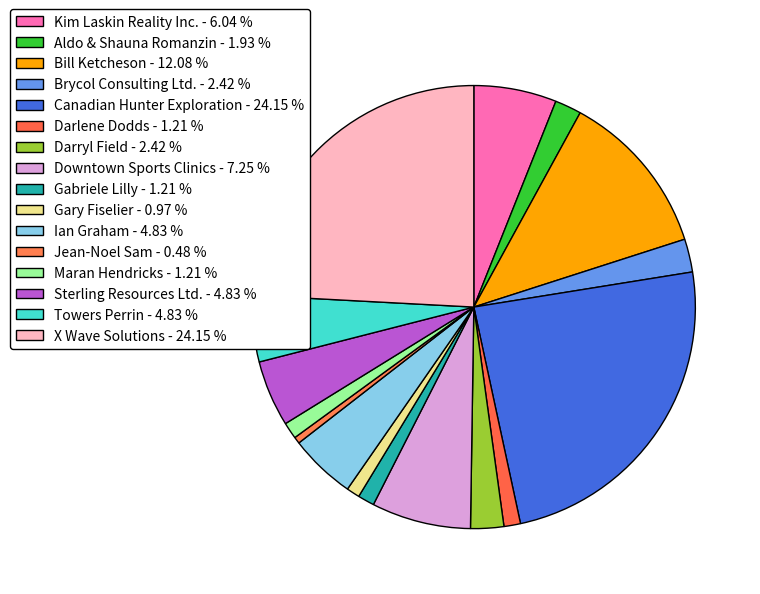

What portion of the pie excludes Kim Laskin Reality Inc.?

94.0%